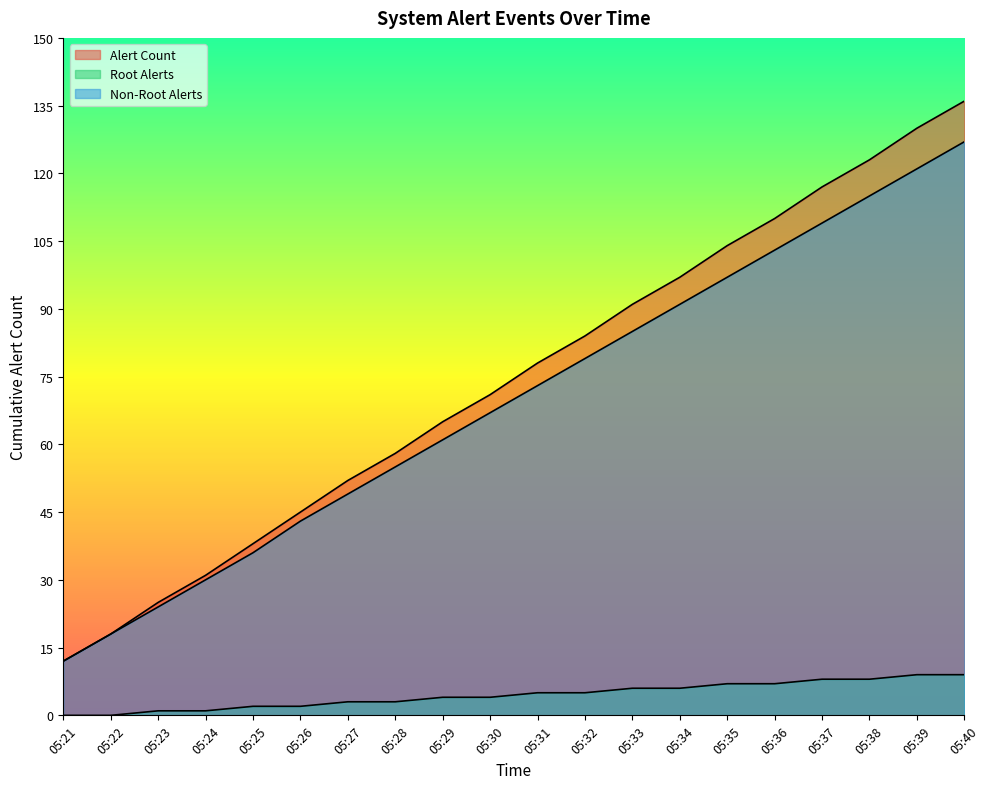

Rank the series by their maximum value, from highest to lowest.

Alert Count, Non-Root Alerts, Root Alerts